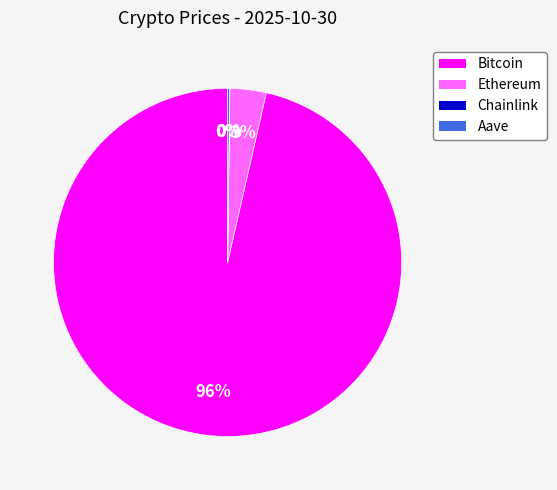

Does Bitcoin represent more than half of the total?

Yes